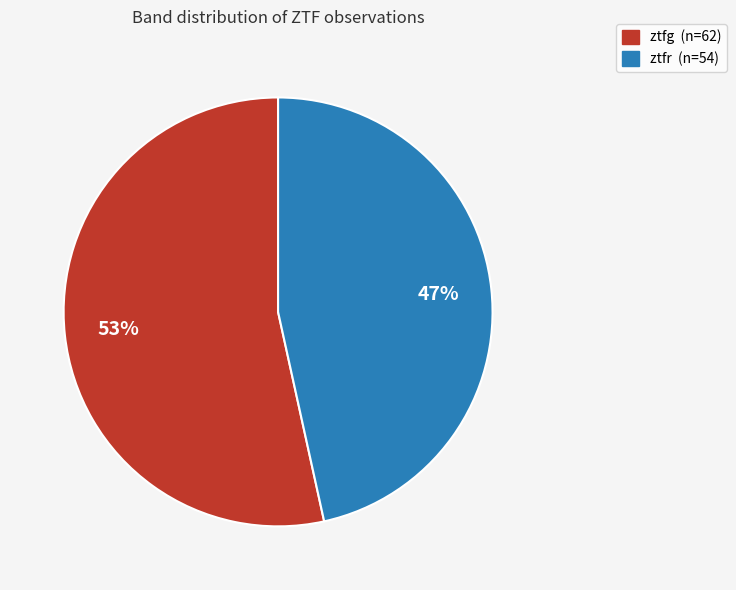

Which category has the smallest portion of the pie?

ztfr